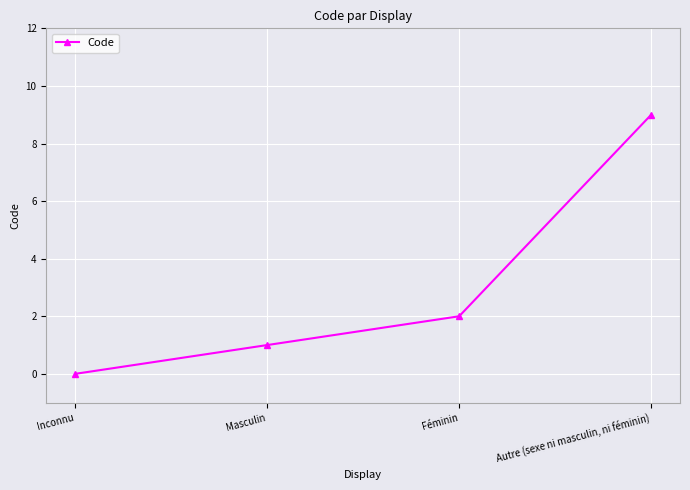

Which category has the highest value across all series?

Autre (sexe ni masculin, ni féminin)